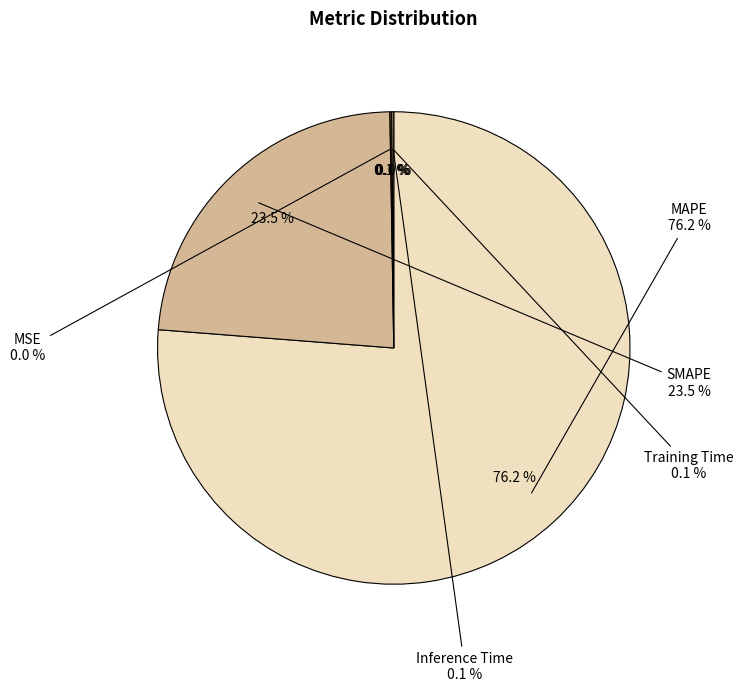

Is there a majority slice in this chart?

Yes